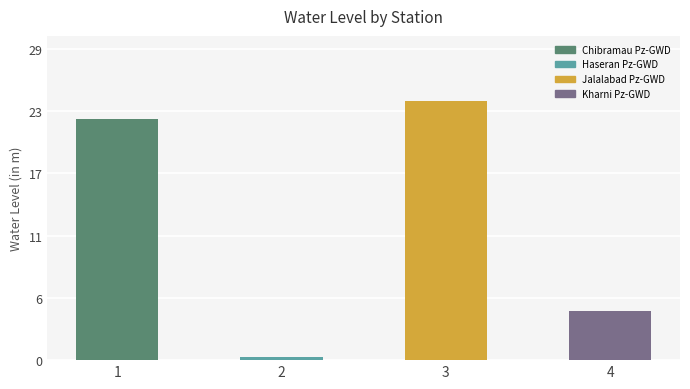

Which category has the highest value across all series?

3